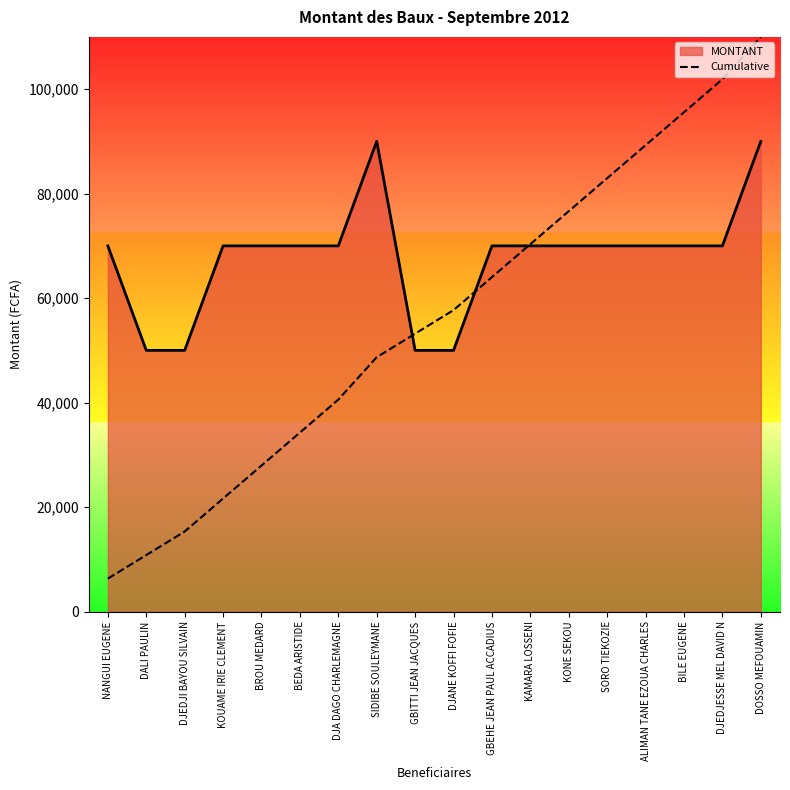

Which series has the largest range (max minus min)?

Cumulative